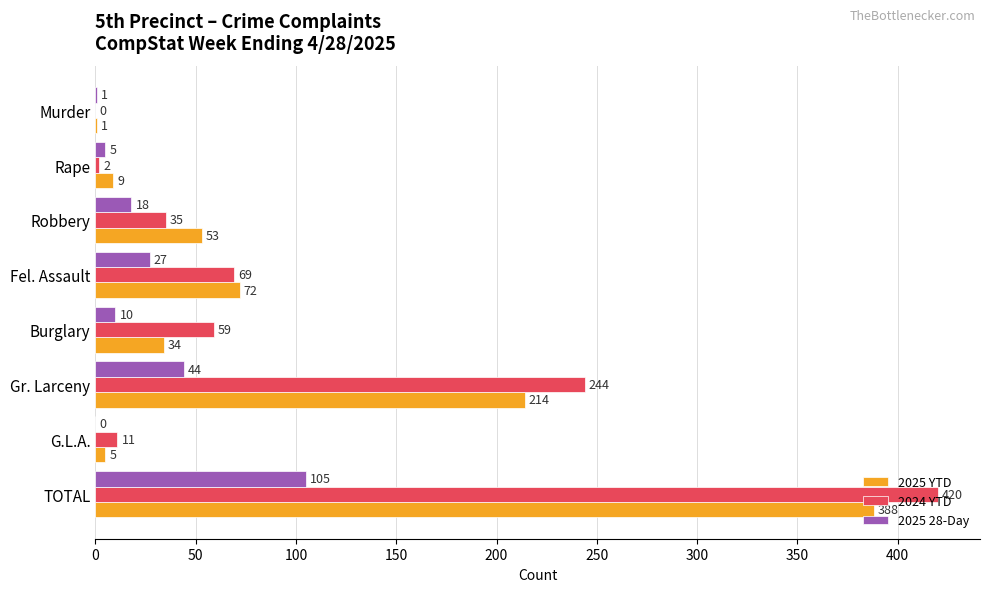

What is the average value of the 2025 28-Day series?

26